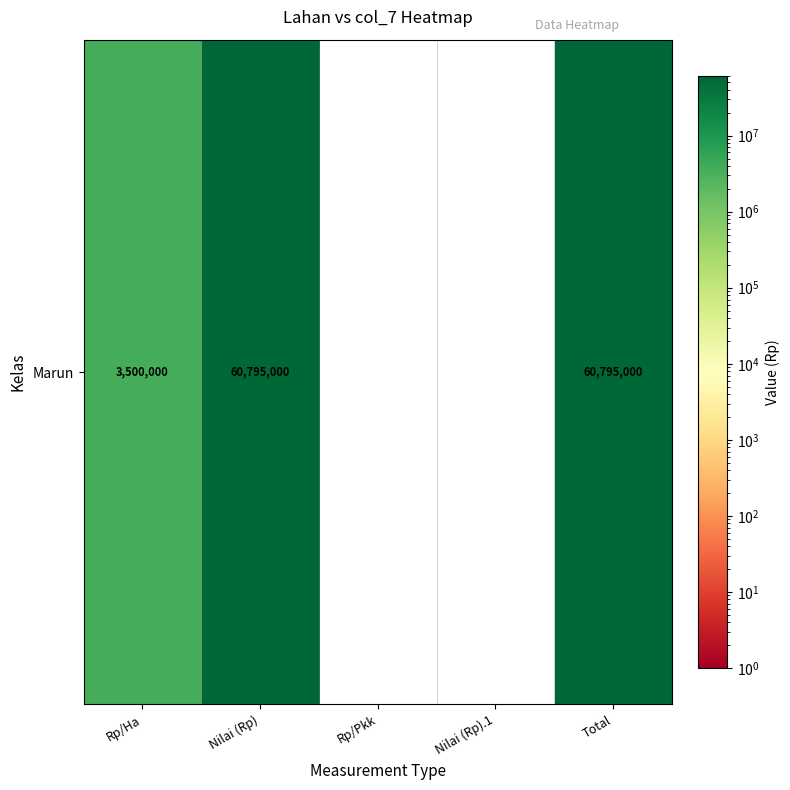

How many values are below 3500000?

2